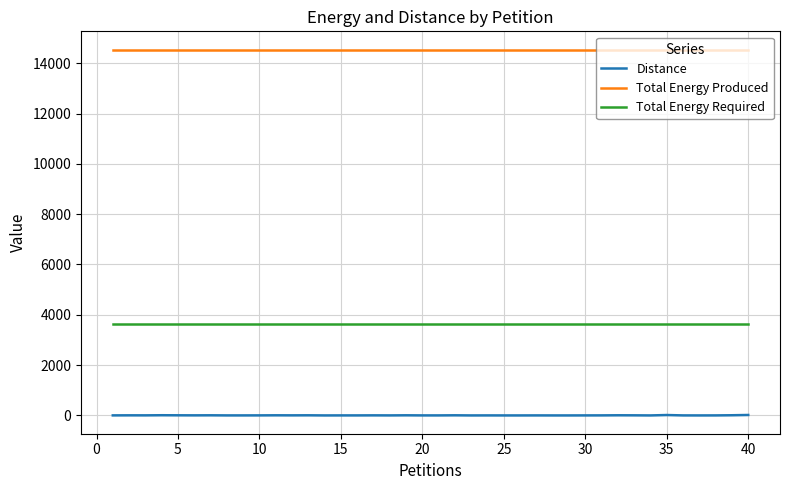

List the series in order of their peak value, highest first.

Total Energy Produced, Total Energy Required, Distance